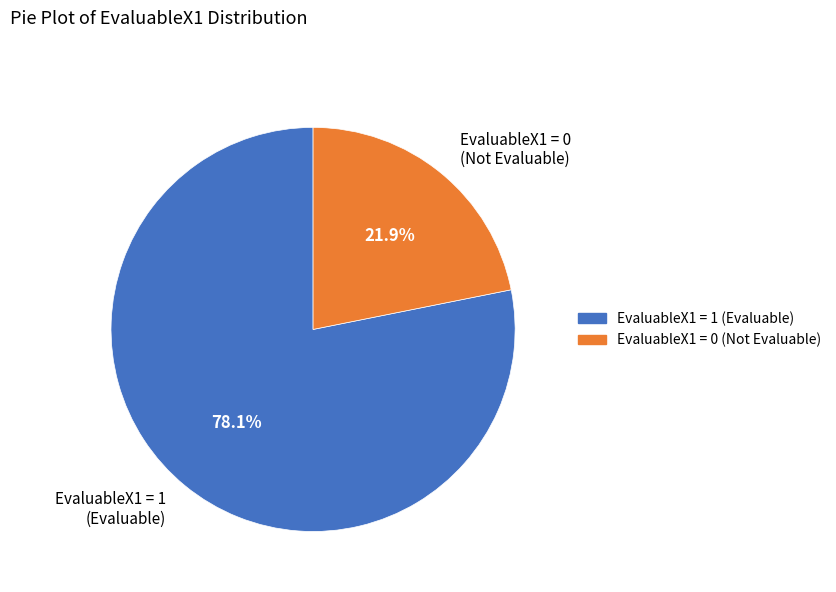

What is the smallest slice in the pie chart?

EvaluableX1 = 0 (Not Evaluable)